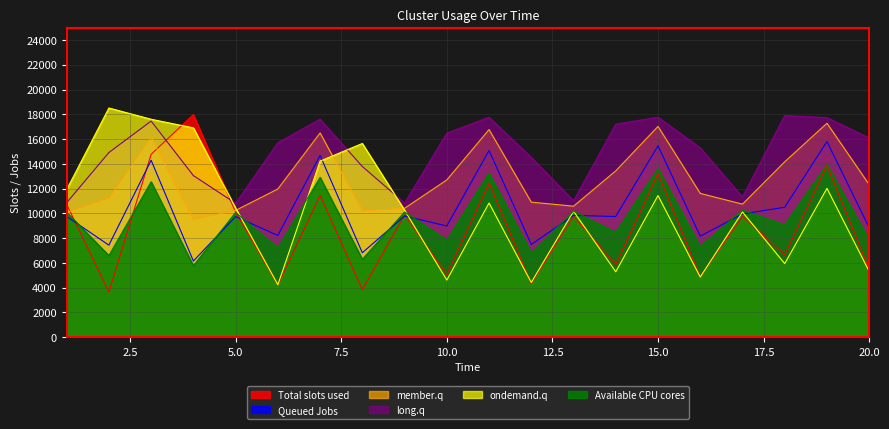

What is the value of the ondemand.q point at the 20th from the left?

5310.0